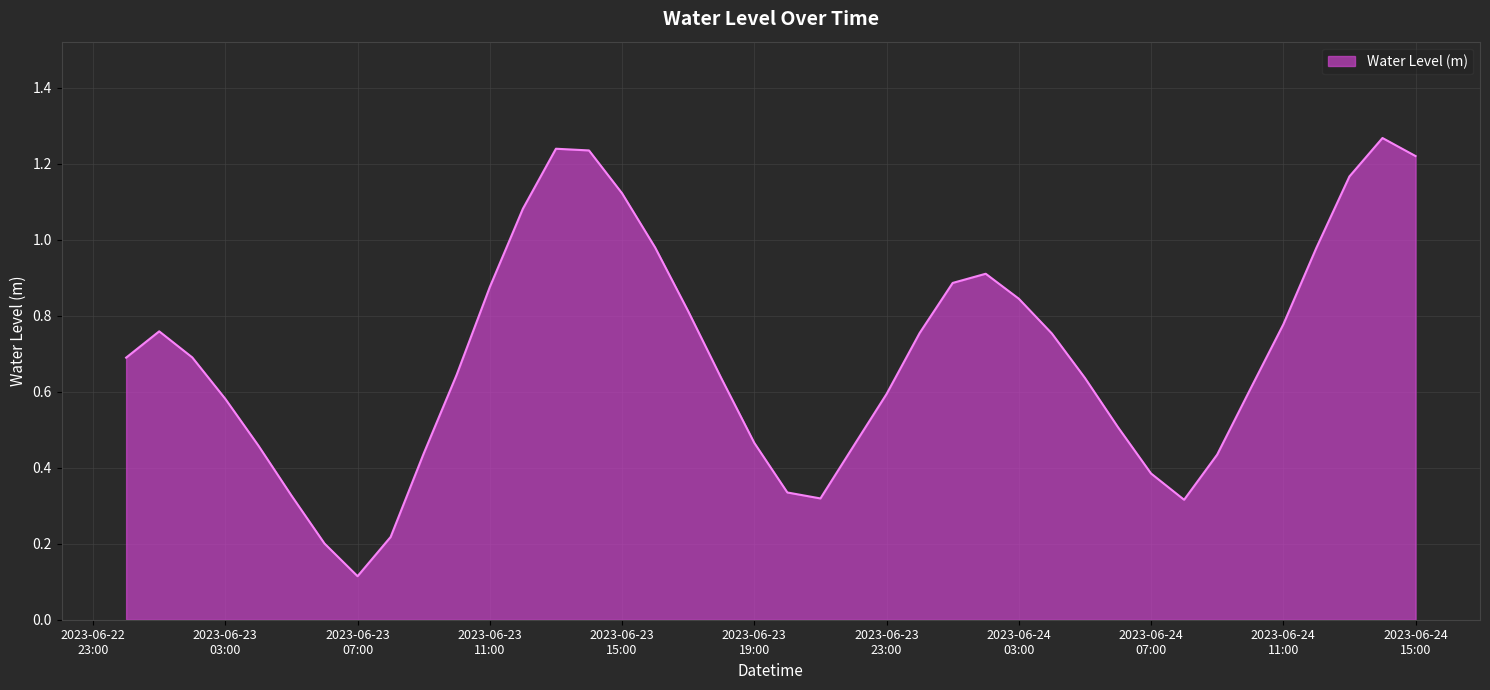

True or false: the data has more than 1 interior local peaks.

True